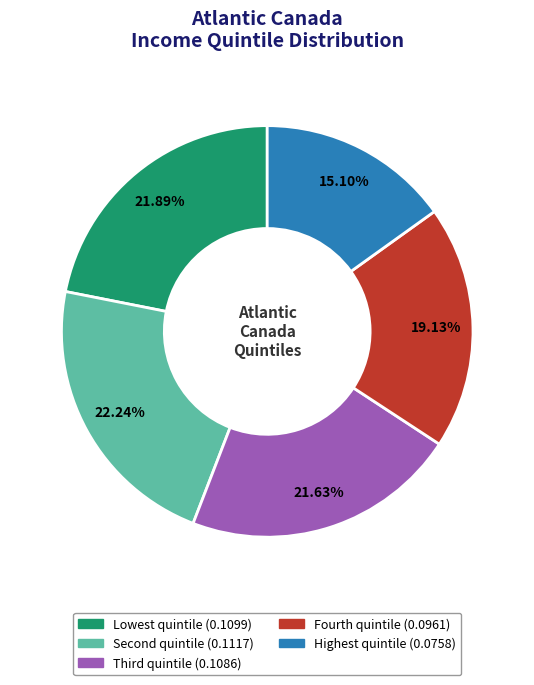

What percentage is the Highest quintile slice, to the nearest percent?

15%